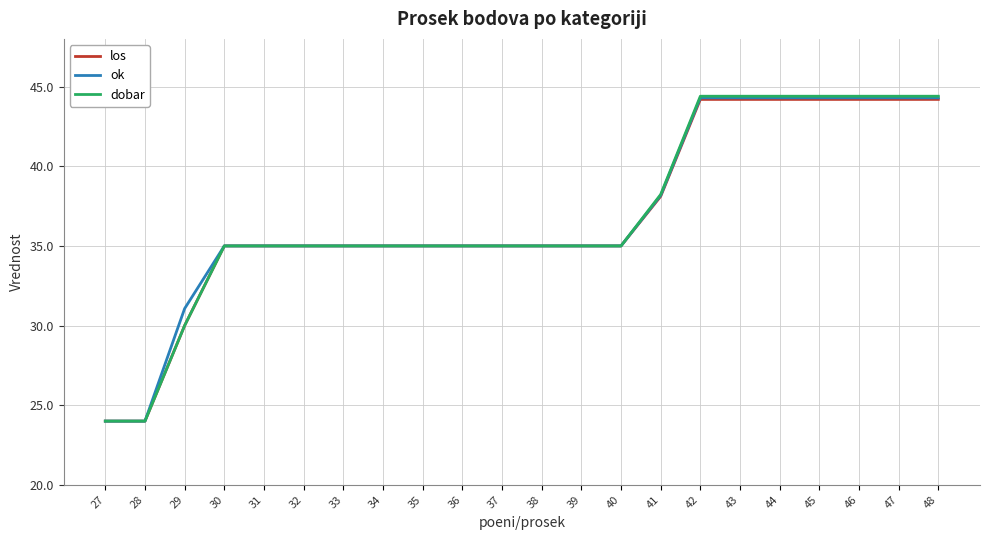

What is the smallest value displayed?

24.0